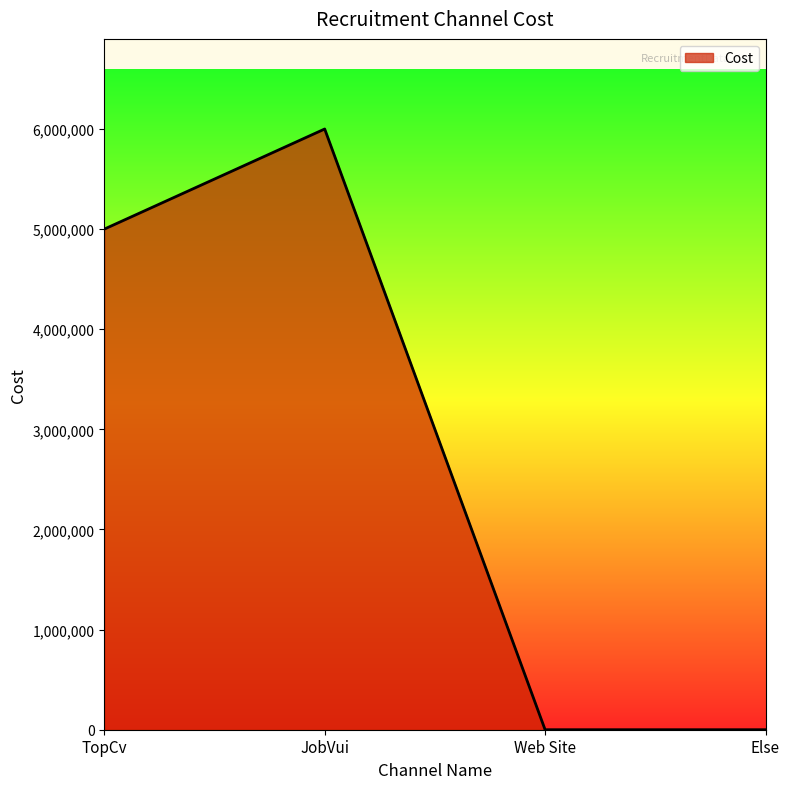

How many values are below 5000000?

2